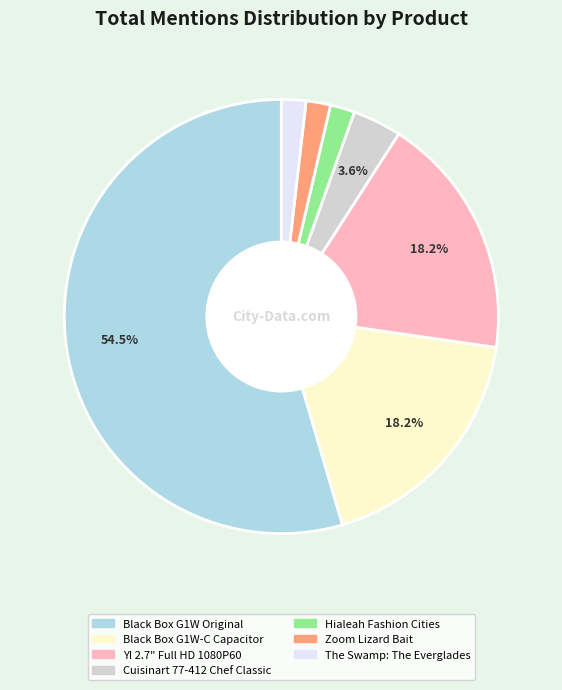

Which slice is the largest?

Black Box G1W Original